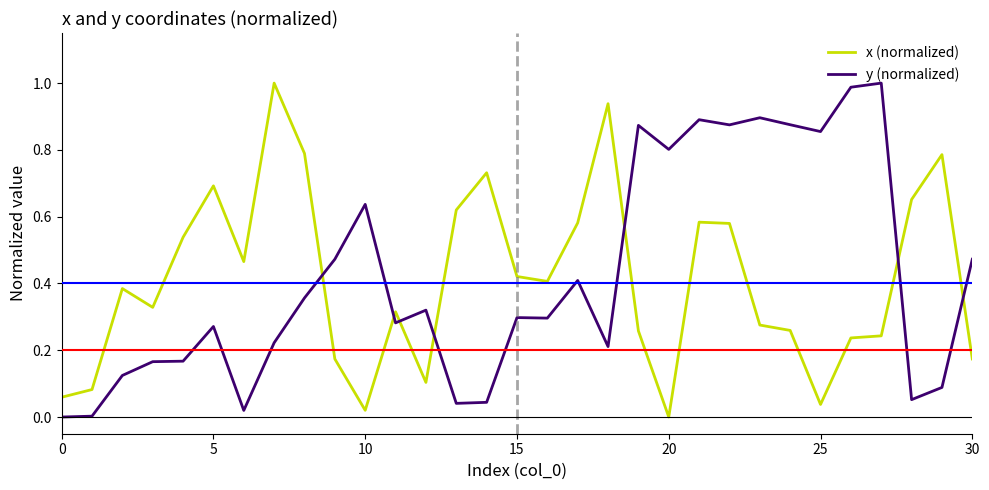

True or false: x (normalized) and y (normalized) cross at least once.

True